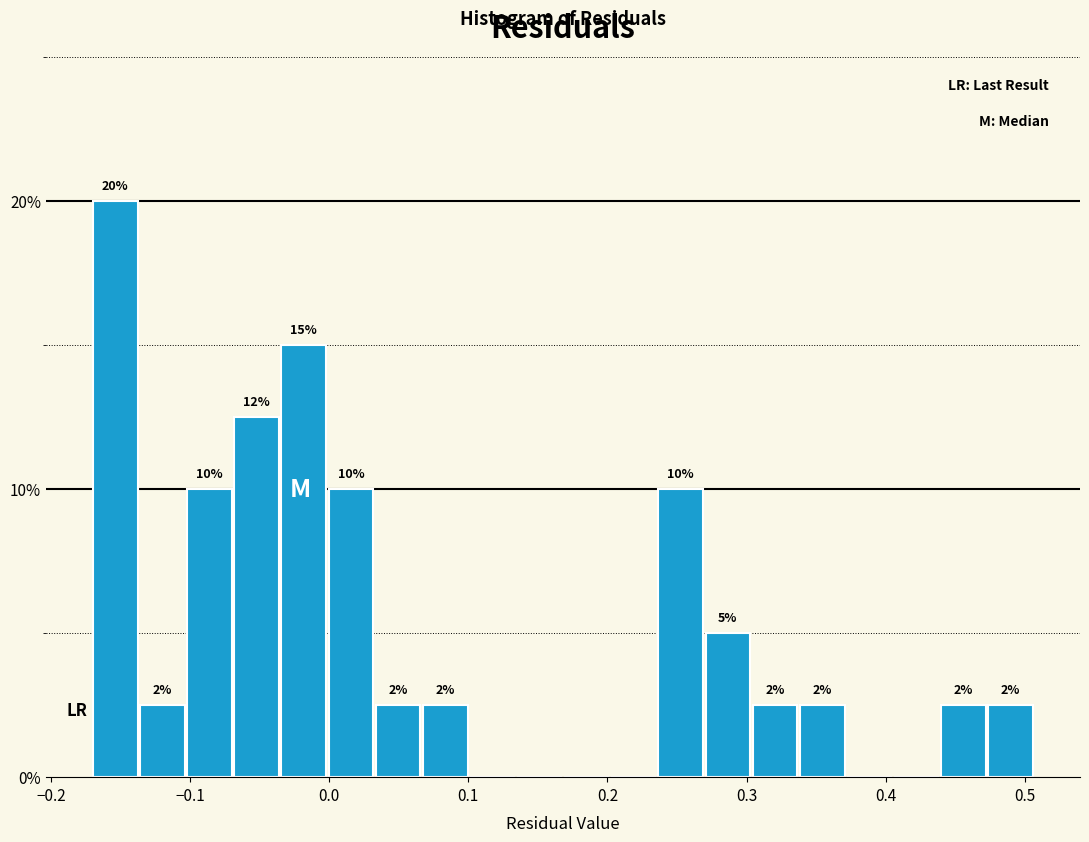

Read against the x-axis, roughly where is the centre of the tallest bar?

-0.15